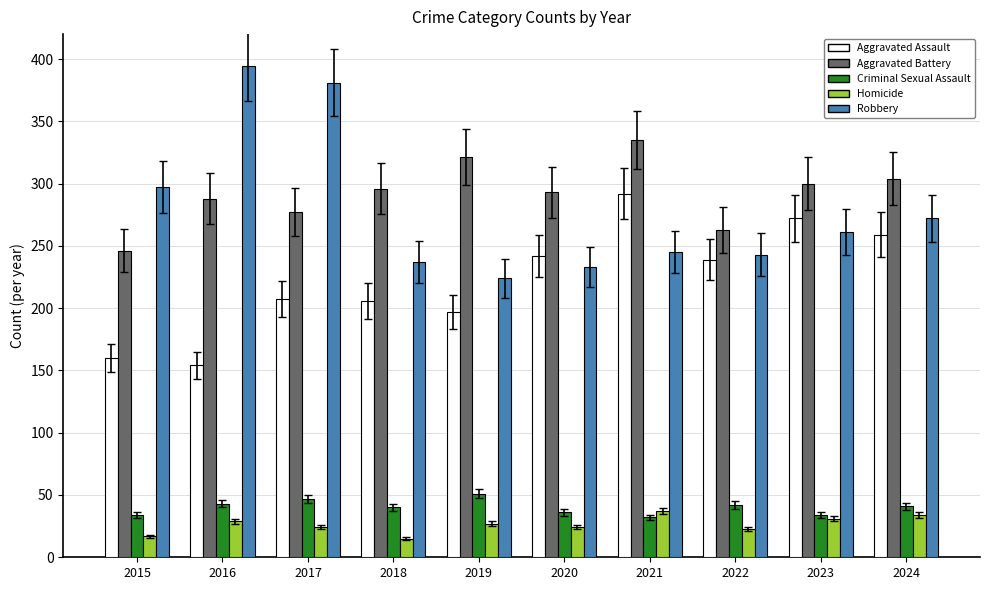

What is the difference between the highest and lowest values at 2019?

294